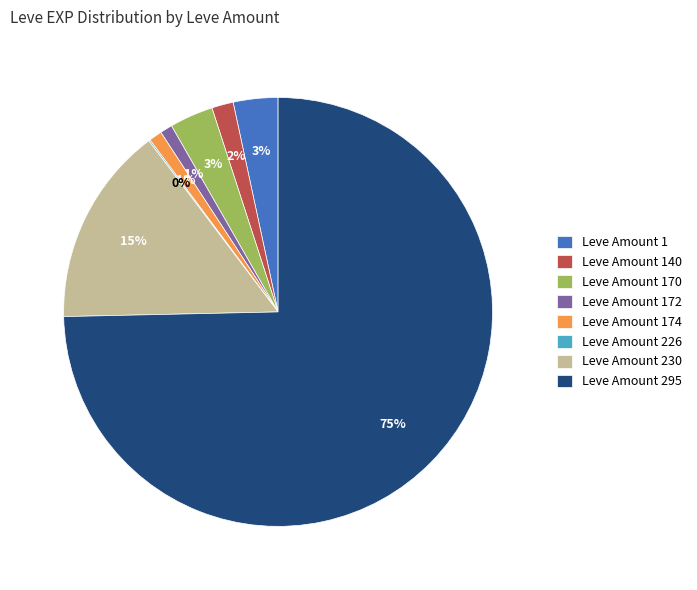

To the nearest percent, what is the combined percentage of Leve Amount 170 and Leve Amount 174?

4%